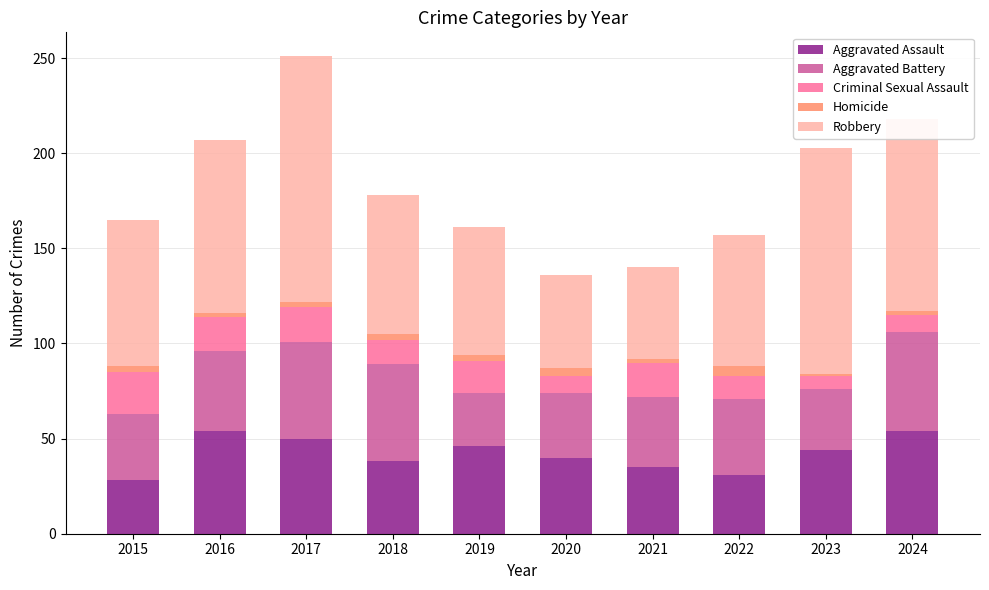

What is the average value of the Aggravated Assault series?

42